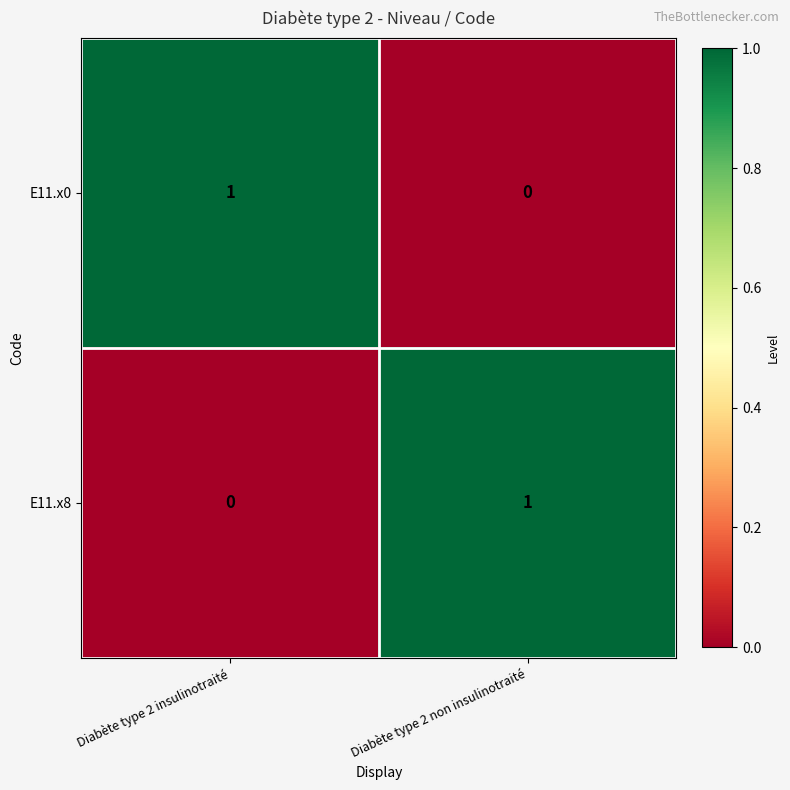

Is it true that E11.x0 equals 0 at Diabète type 2 non insulinotraité?

True